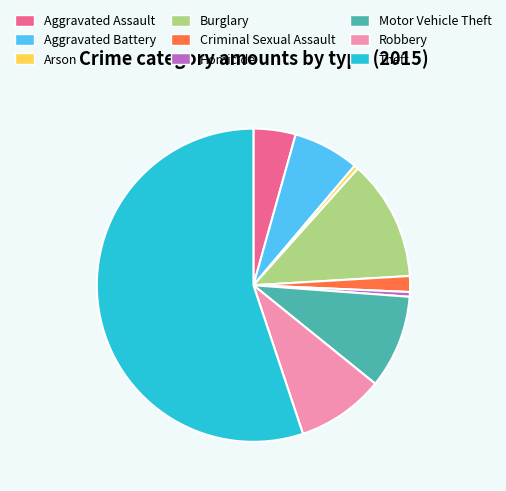

Approximately how many times larger is the value at Aggravated Battery compared to Criminal Sexual Assault?

4.2